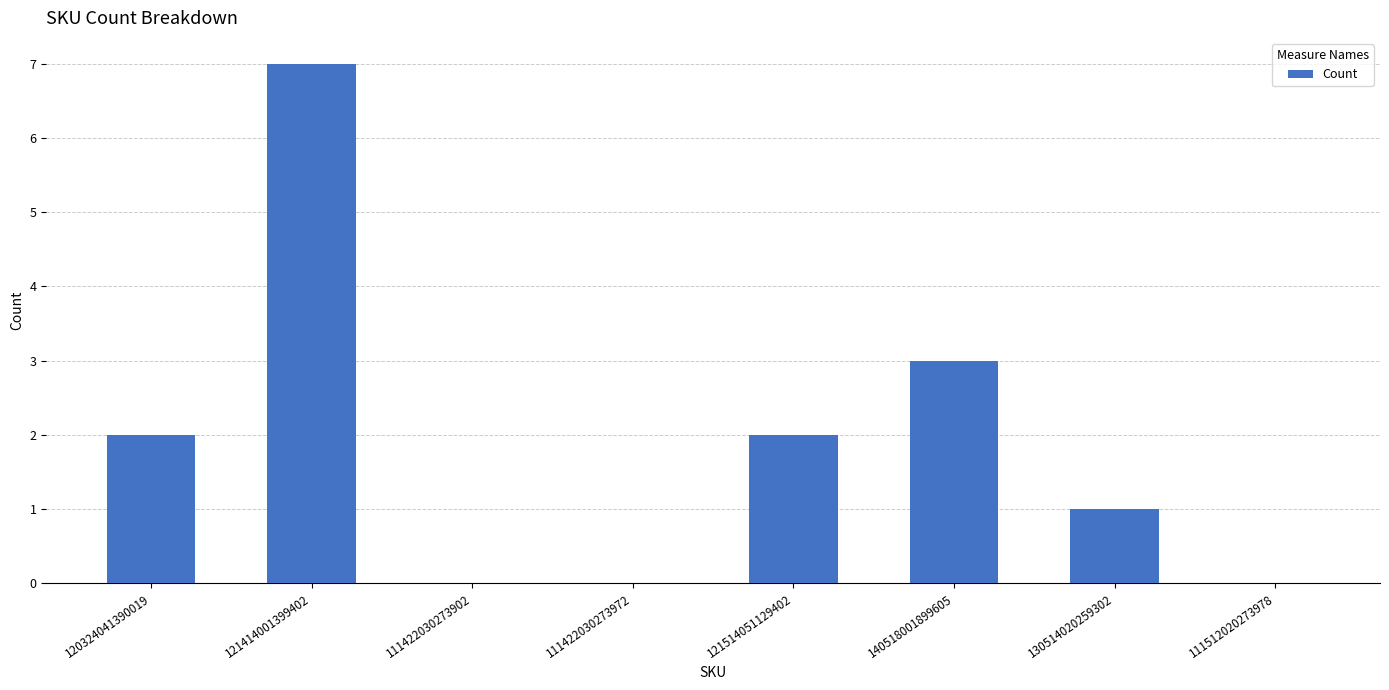

Reading left to right, extract all data points from this chart.

120324041390019=2	121414001399402=7	111422030273902=0	111422030273972=0	121514051129402=2	140518001899605=3	130514020259302=1	111512020273978=0